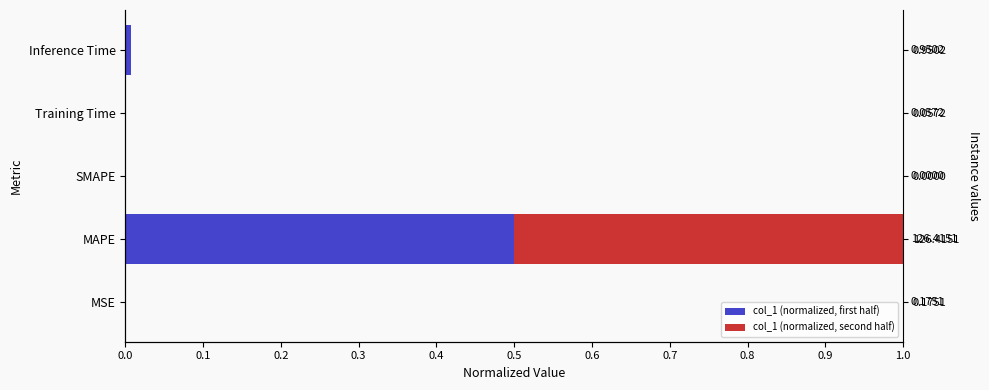

True or false: col_1 (normalized, second half) has a value of -0.2 at Inference Time.

False